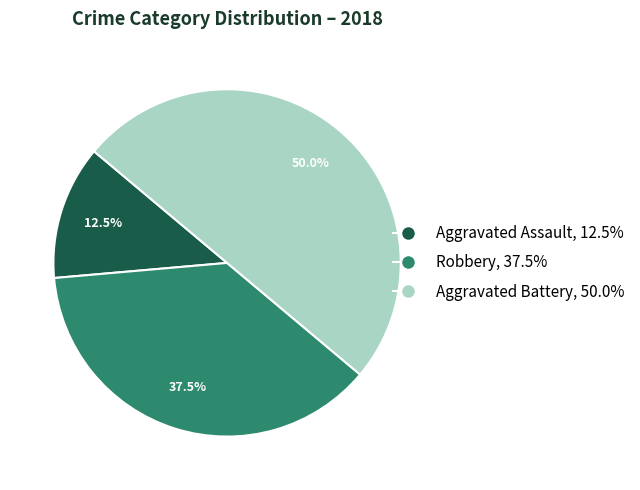

Which slice is the smallest?

Aggravated Assault